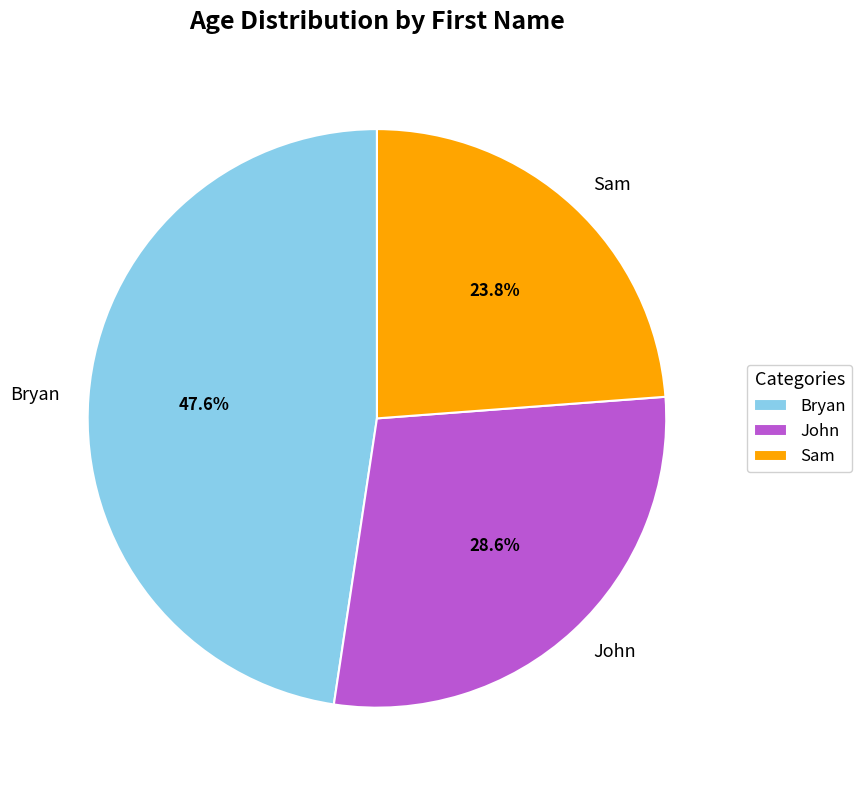

Count the number of slices in the pie.

3